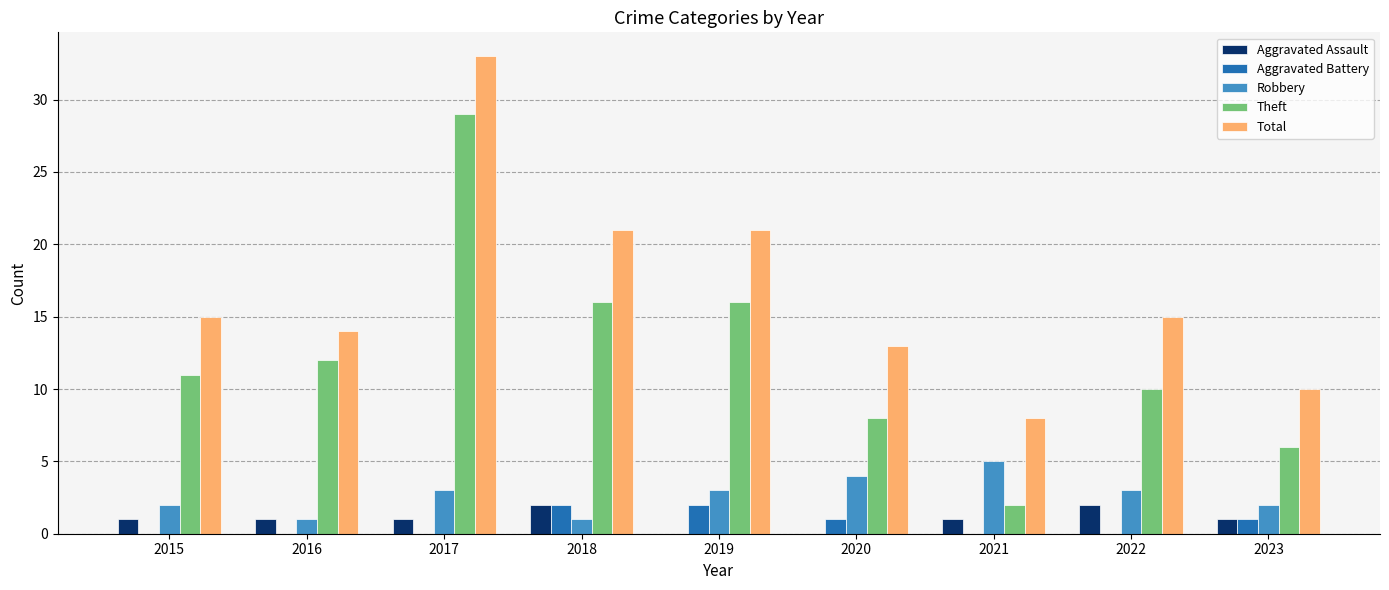

What is the spread (max minus min) of values at 2021?

8